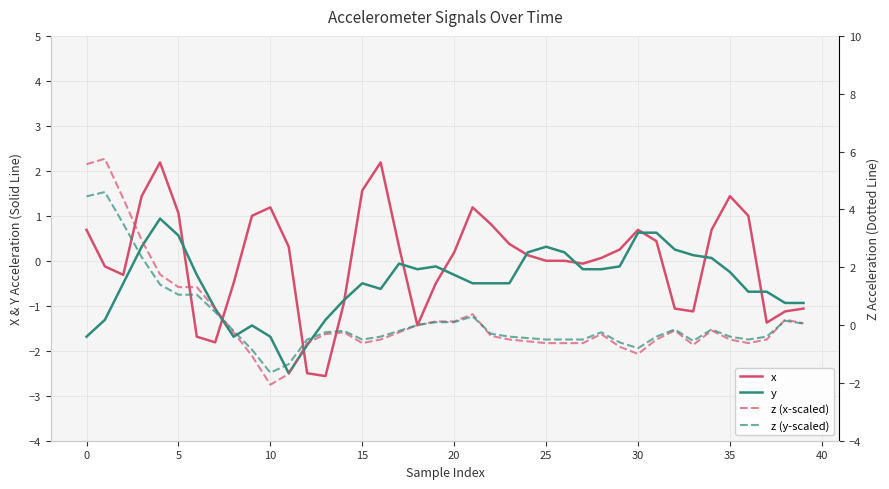

What is the difference between the second highest and minimum values in the x (dashed, z-scale) series?

7.6